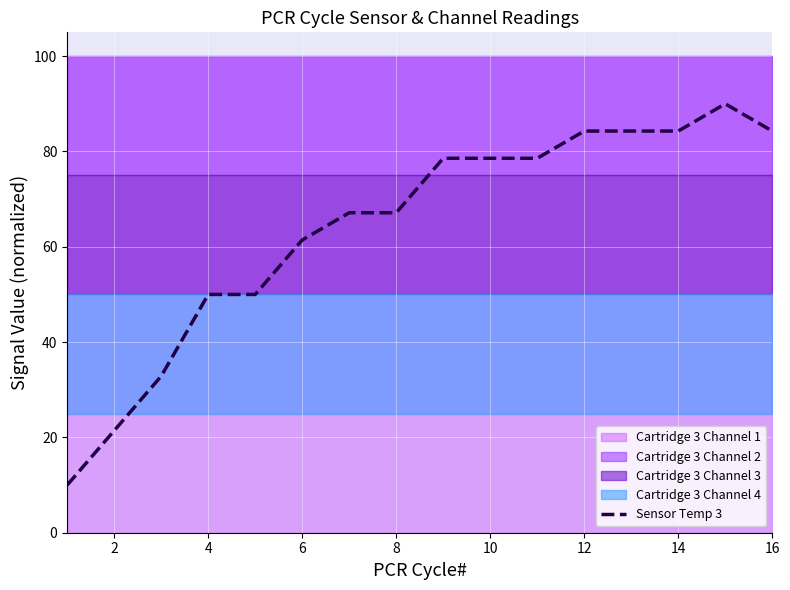

The Sensor Temp 3 series shows 111.9 at 8. True or false?

False